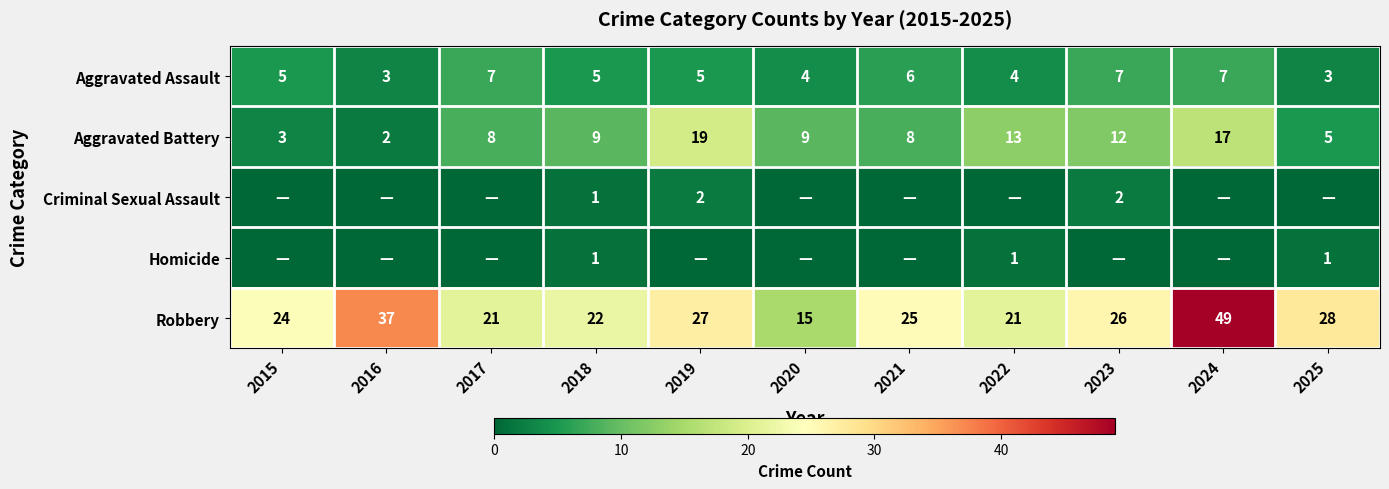

Is it true that Aggravated Assault equals 2 at 2024?

False